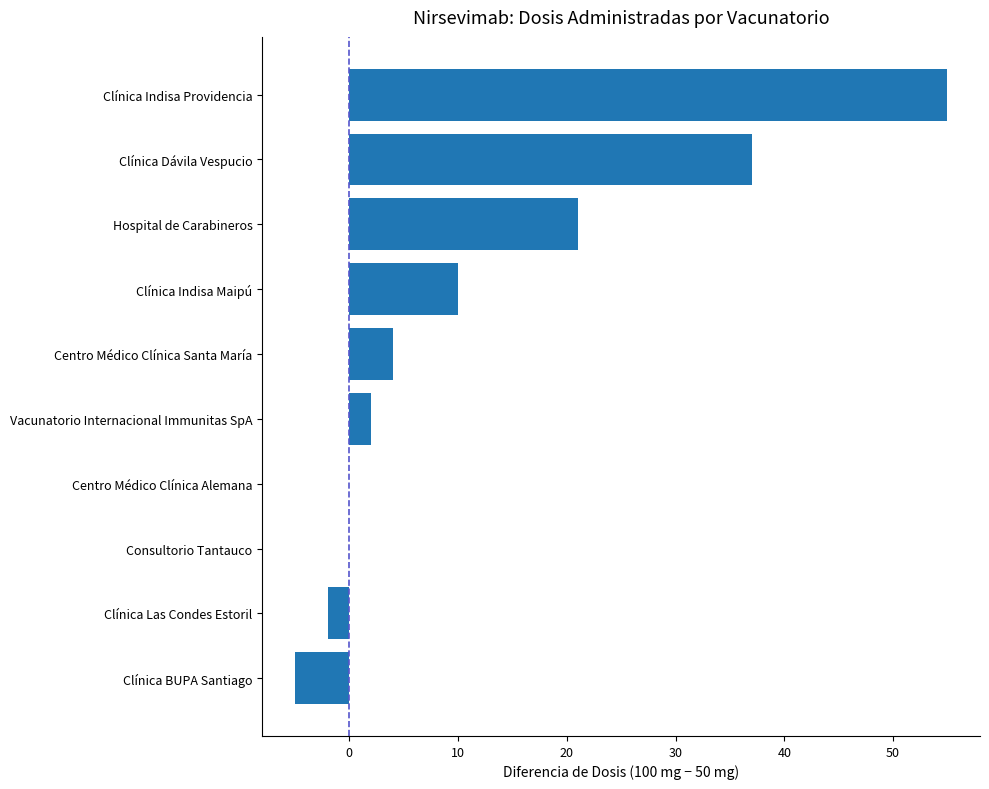

Which category has the highest value across all series?

Clínica Indisa Providencia